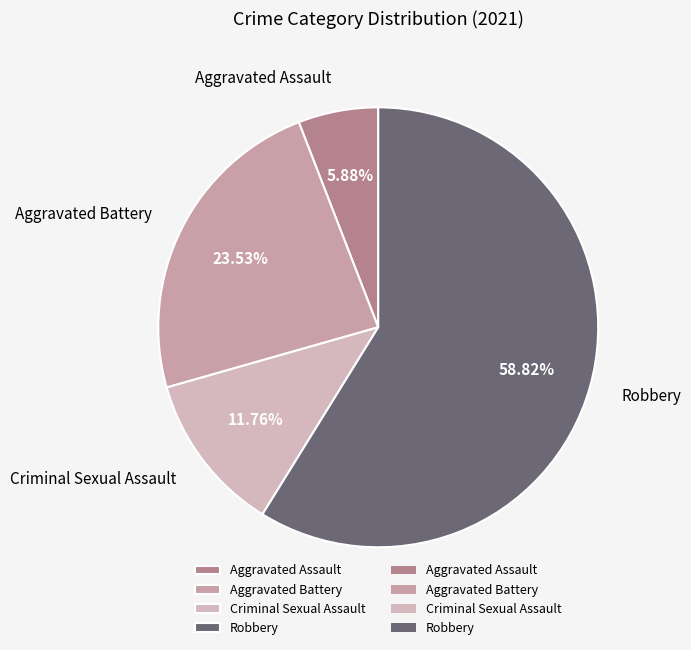

To the nearest percent, what is the average slice percentage?

25%